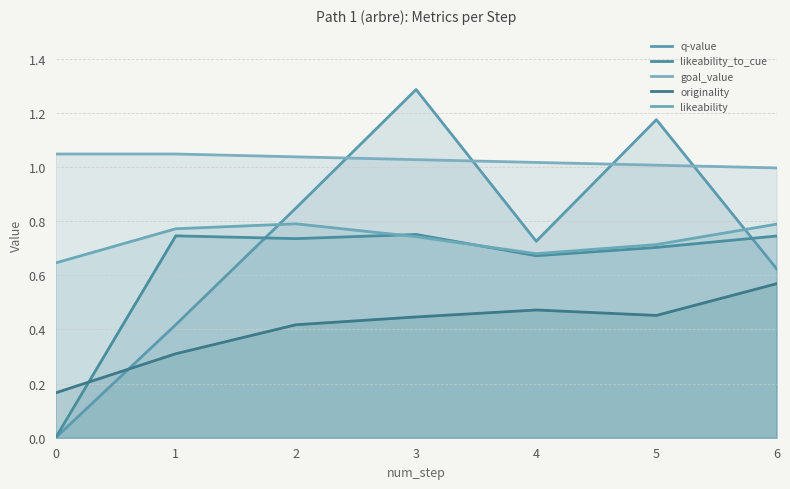

Is it true that likeability_to_cue equals 0.7 at 2?

True